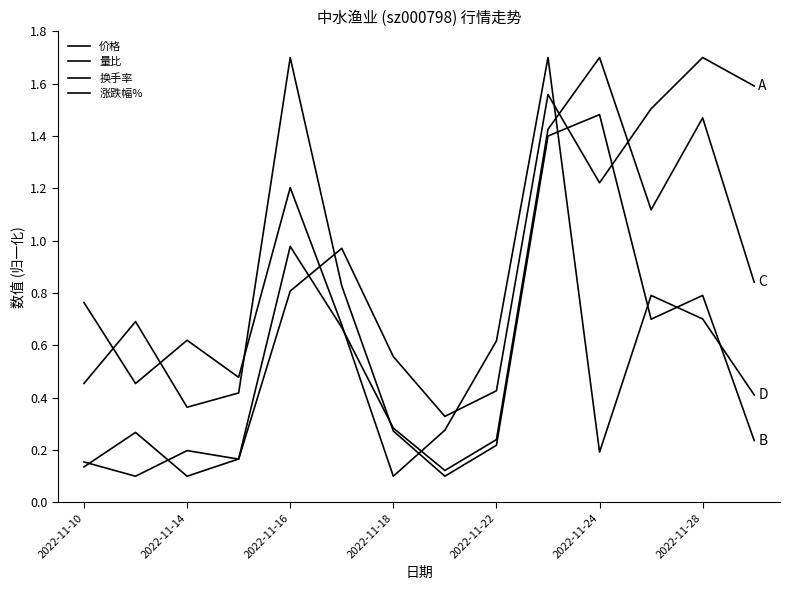

Does the chart display data point markers on the line(s)?

No